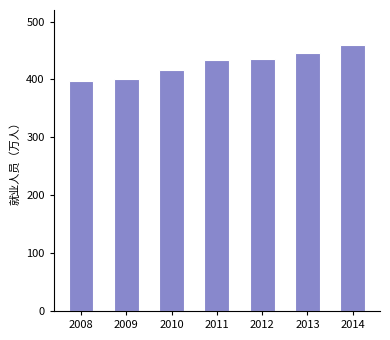

What is the change in value from 2010 to 2011?

+17.3